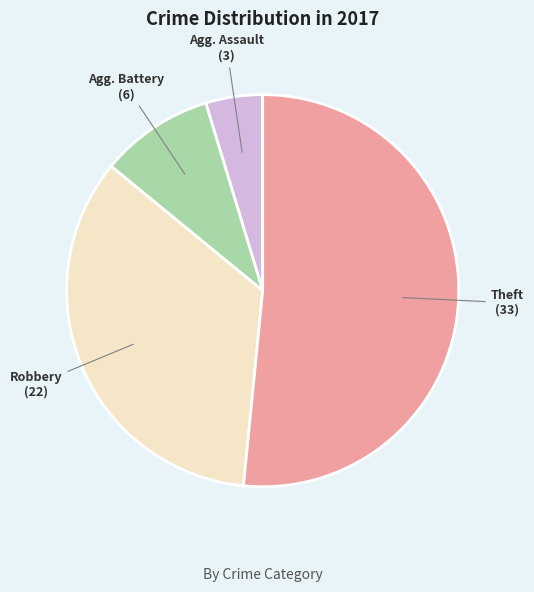

Is there any slice that represents more than half of the pie?

Yes